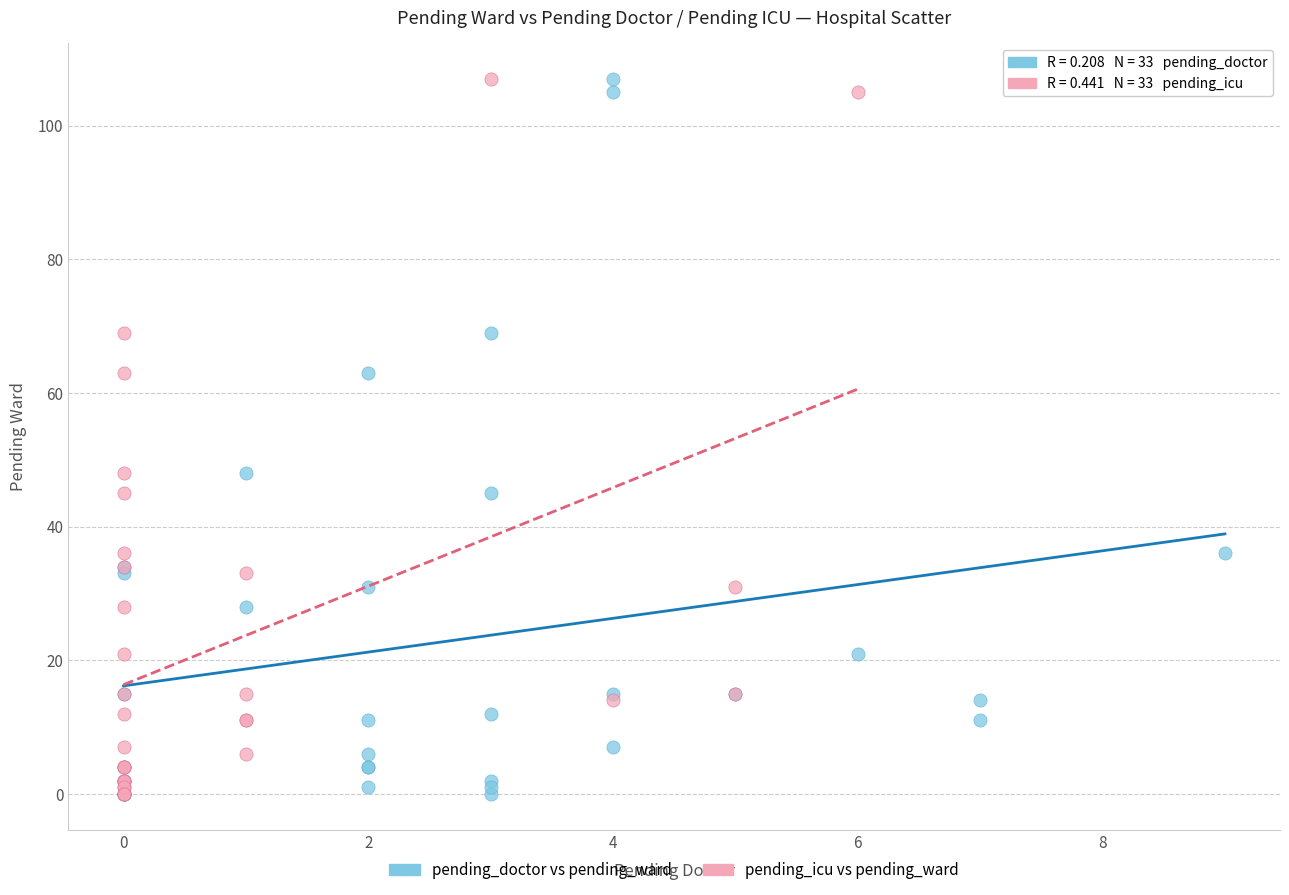

What are all the series names shown in the legend?

pending_doctor vs pending_ward, pending_icu vs pending_ward